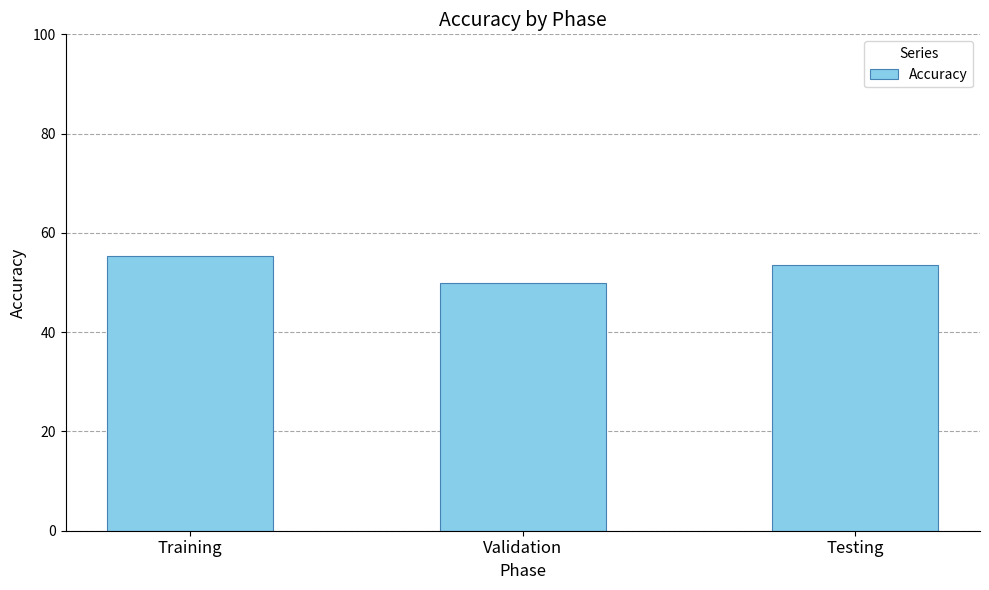

What is the value of the 2nd bar from the left?

50.0